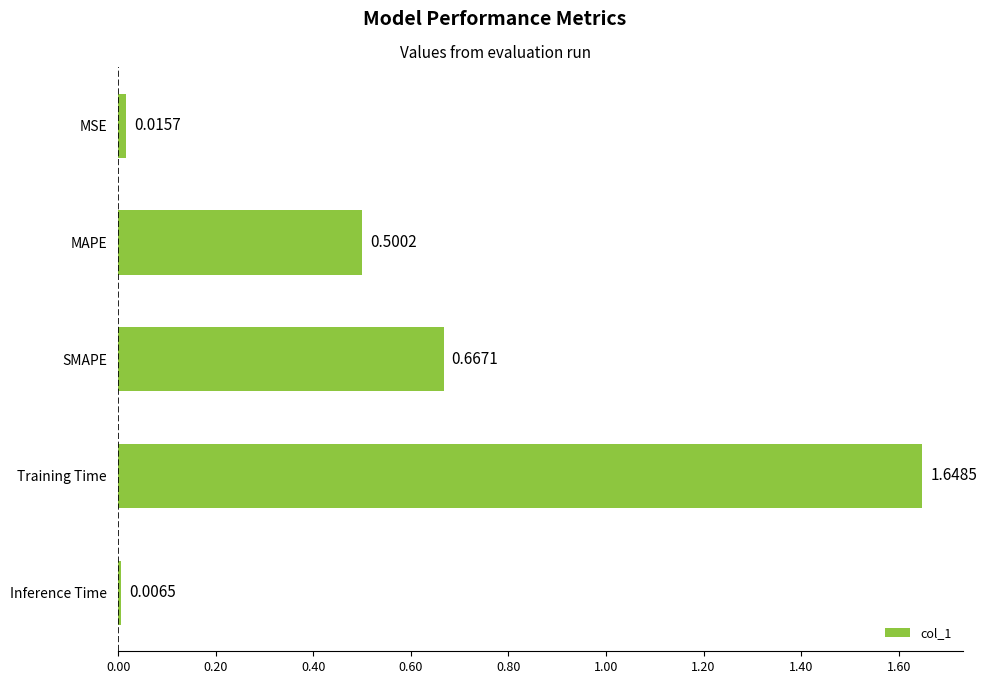

What is the change in value from SMAPE to Training Time?

+1.0